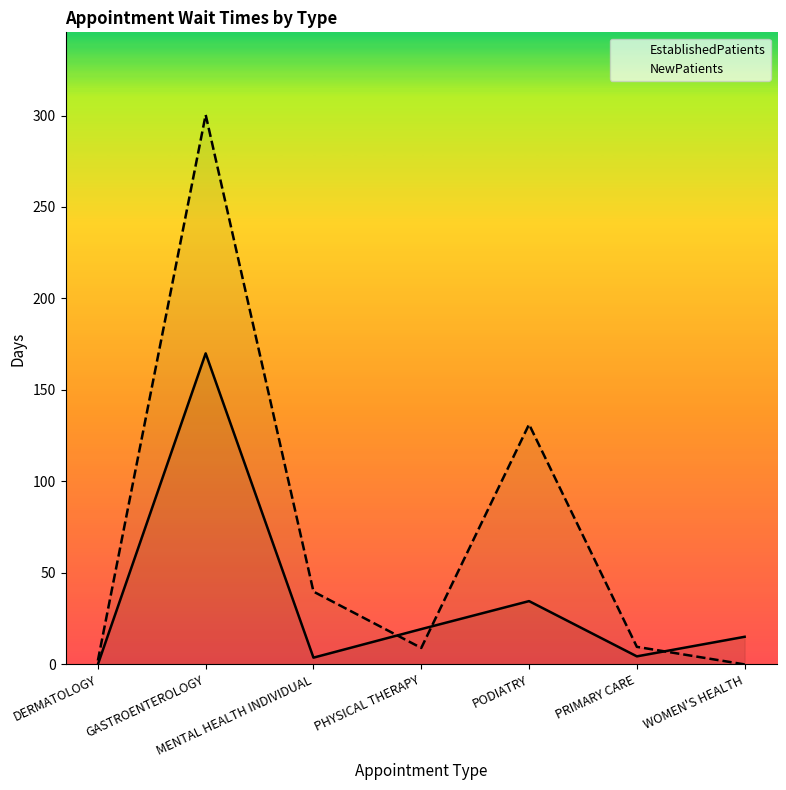

What is the difference between the maximum and minimum values in the EstablishedPatients series?

170.0